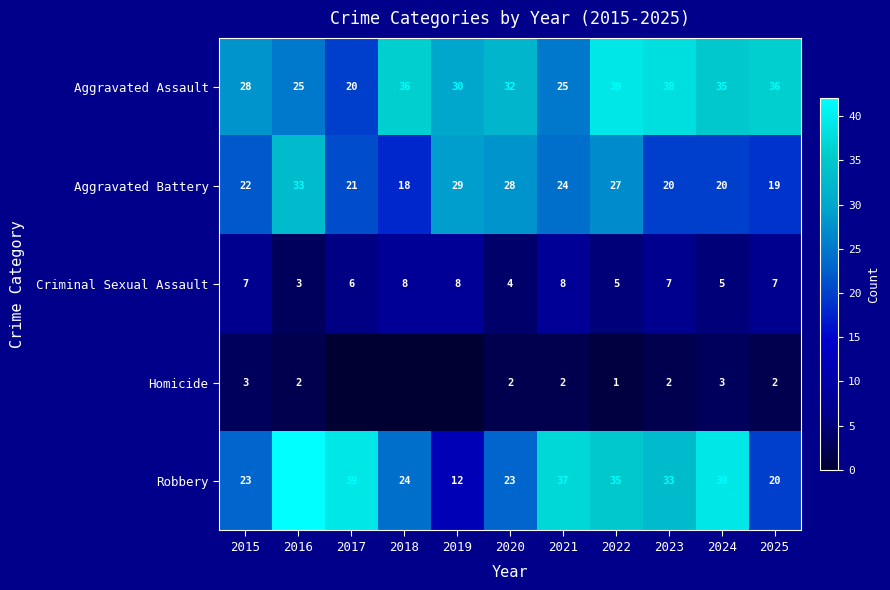

What is the average value of the Robbery series?

30